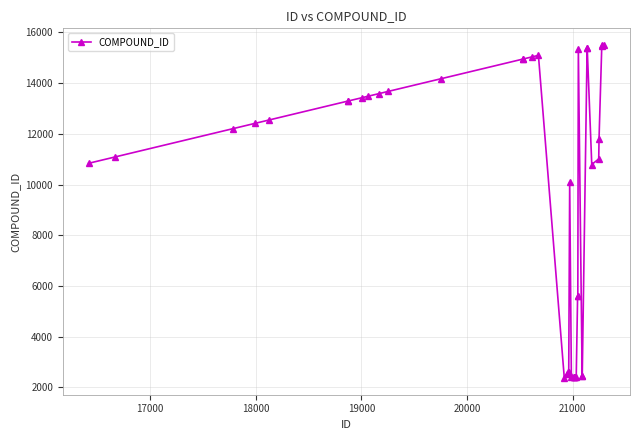

What is the minimum value shown in the chart?

2363